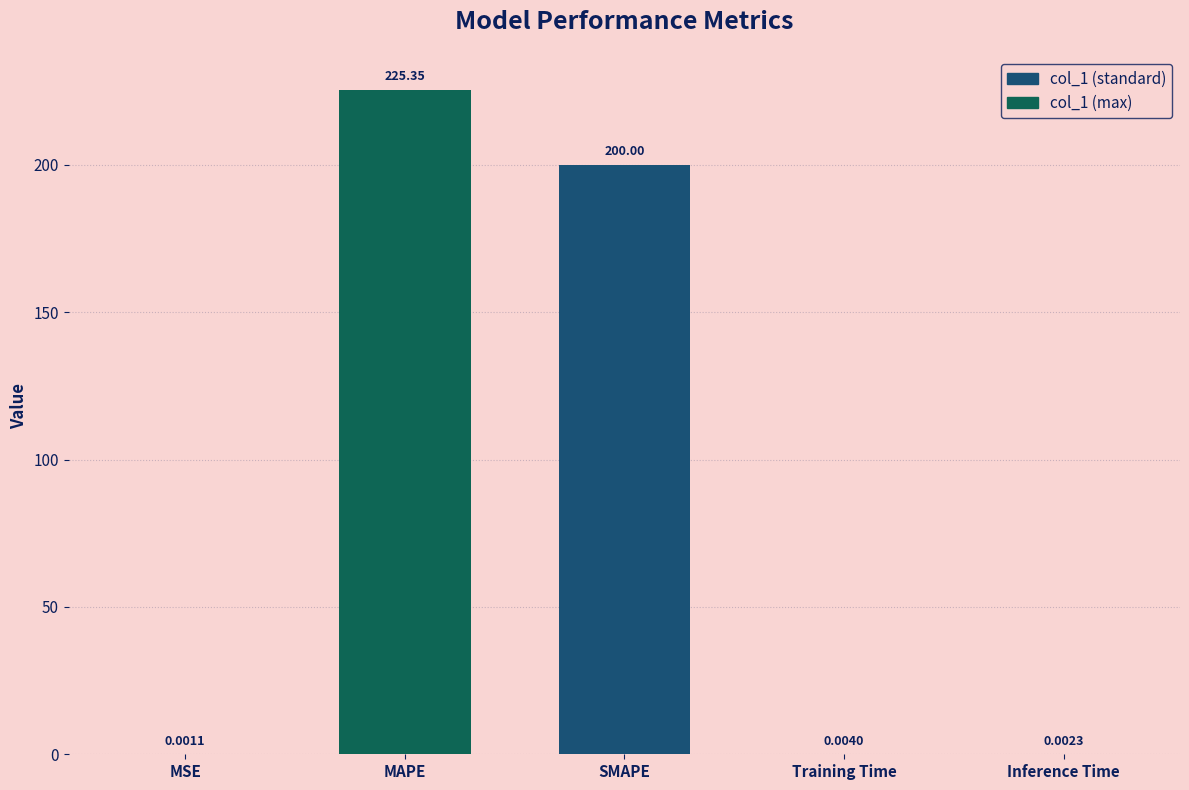

What is the change in value from SMAPE to Training Time?

-200.0